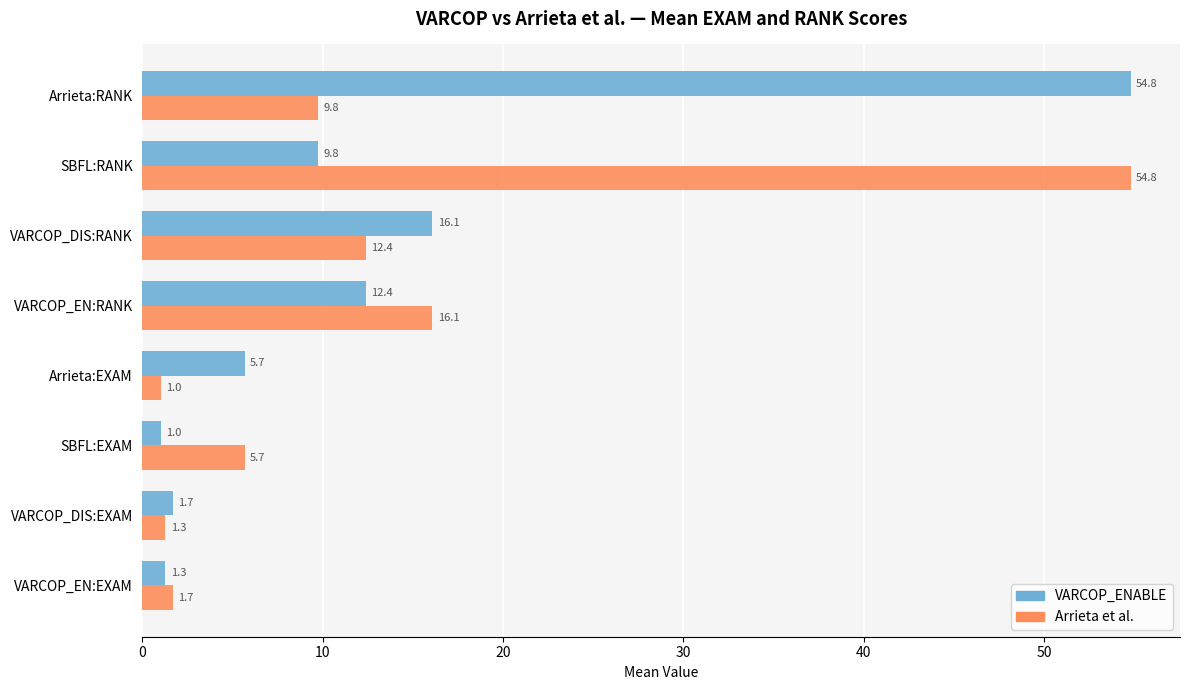

True or false: VARCOP_ENABLE has a value of 12.4 at VARCOP_EN:RANK.

True